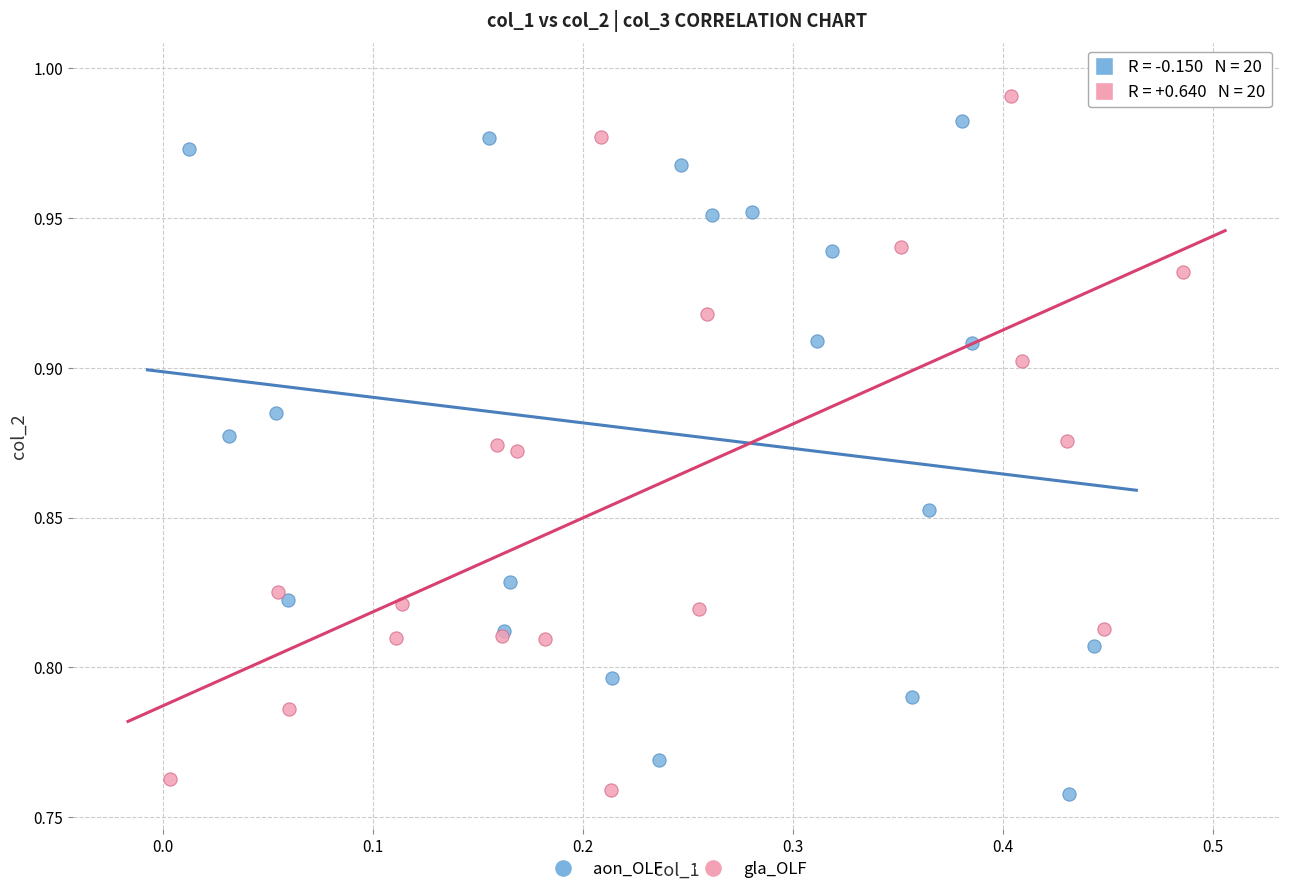

Which series has the largest Y range (max minus min)?

gla_OLF